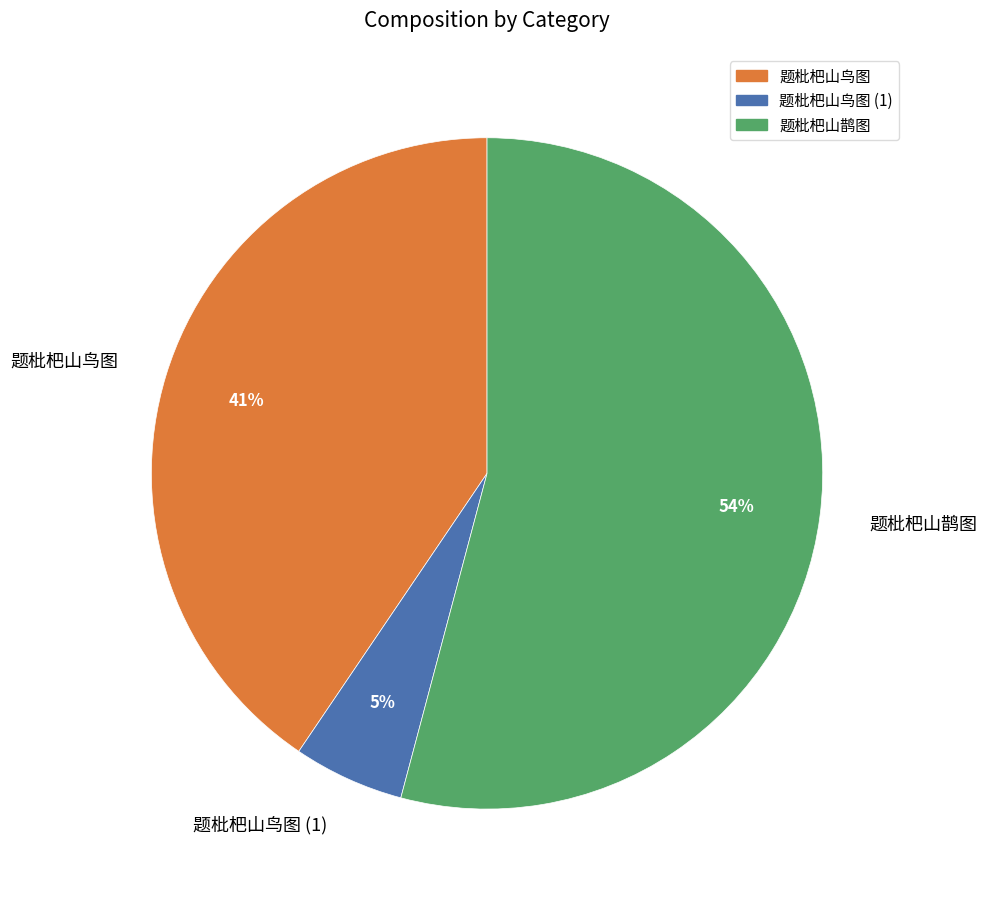

Which category has the biggest portion of the pie?

题枇杷山鹊图